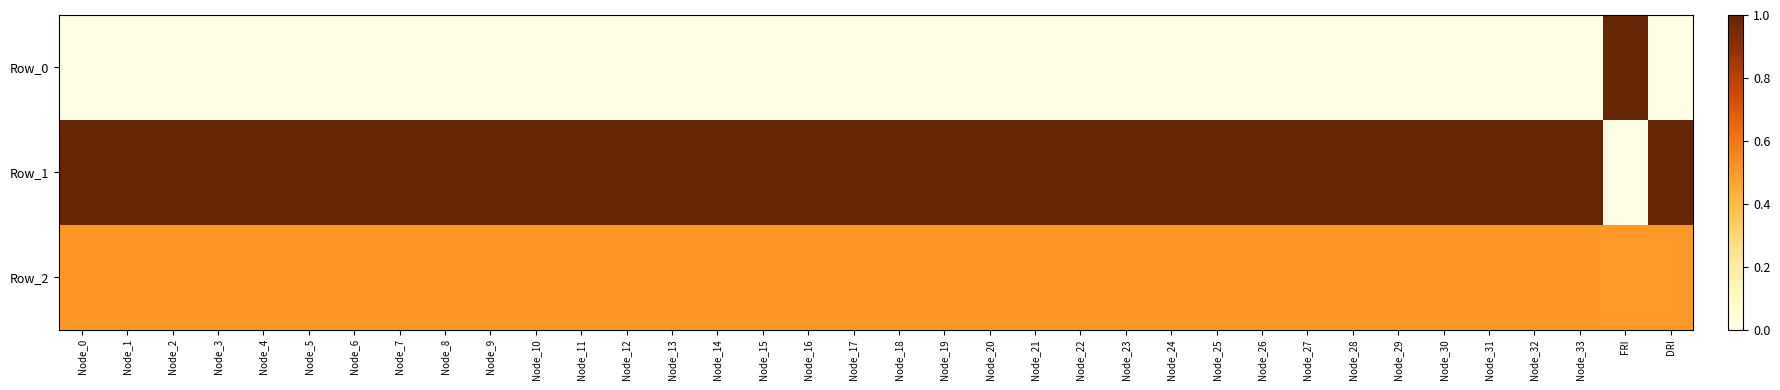

At which category is the sum across all series the highest?

Node_0